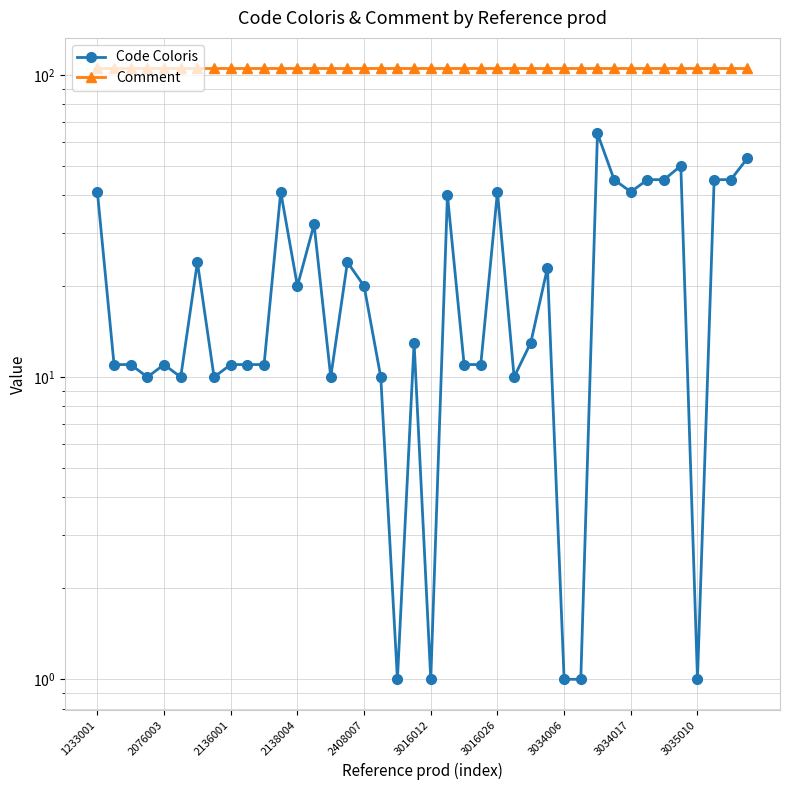

List the series in order of their peak value, highest first.

Comment, Code Coloris